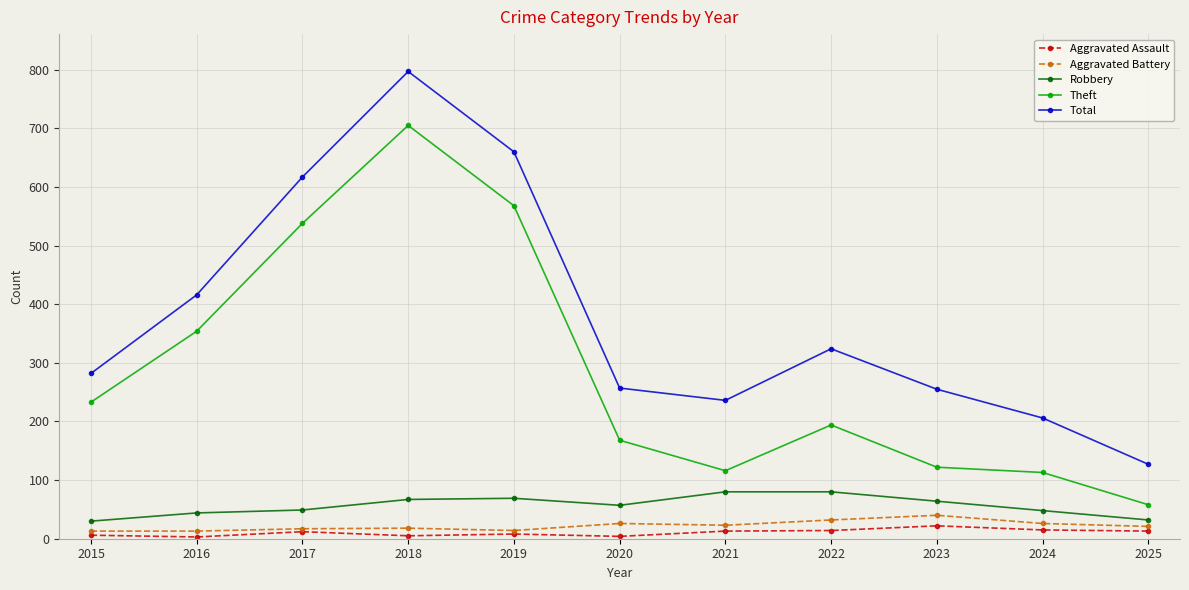

Which series has the largest total across all categories?

Total